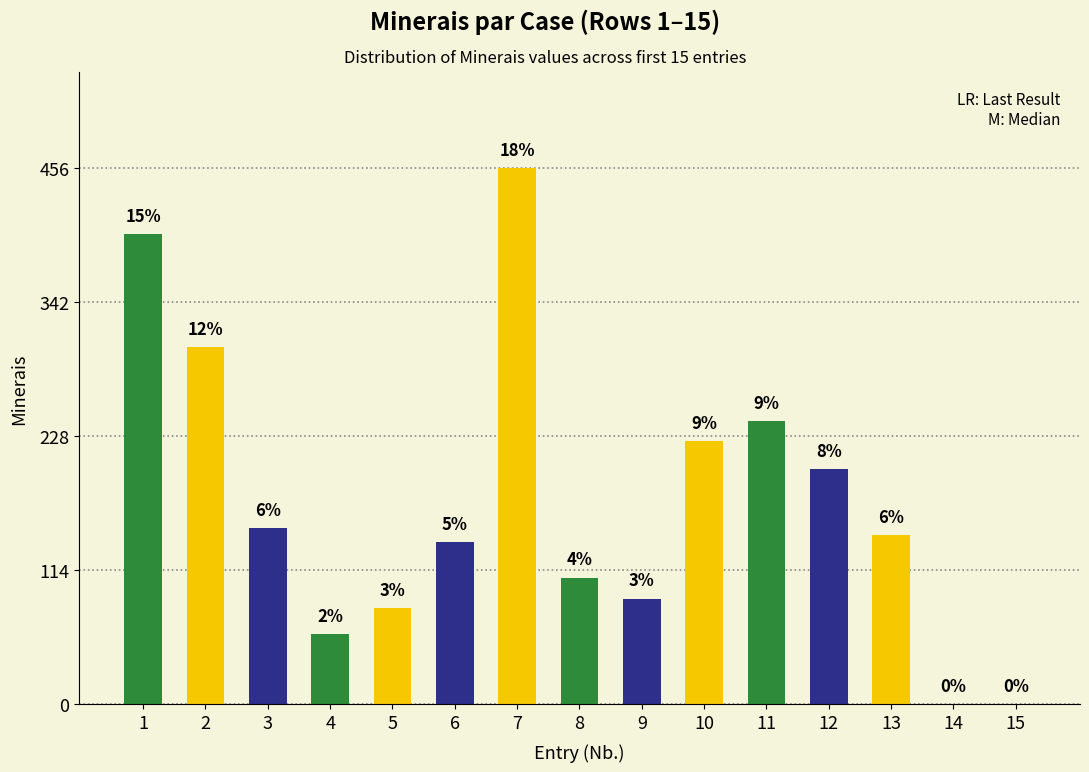

What is the average value?

173